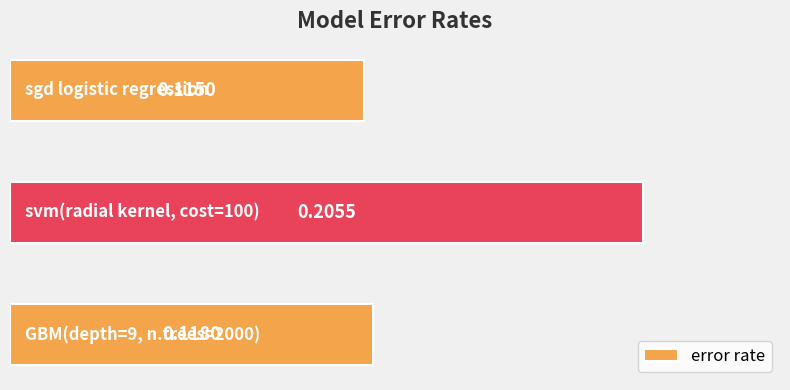

What is the sum of all values?

0.4